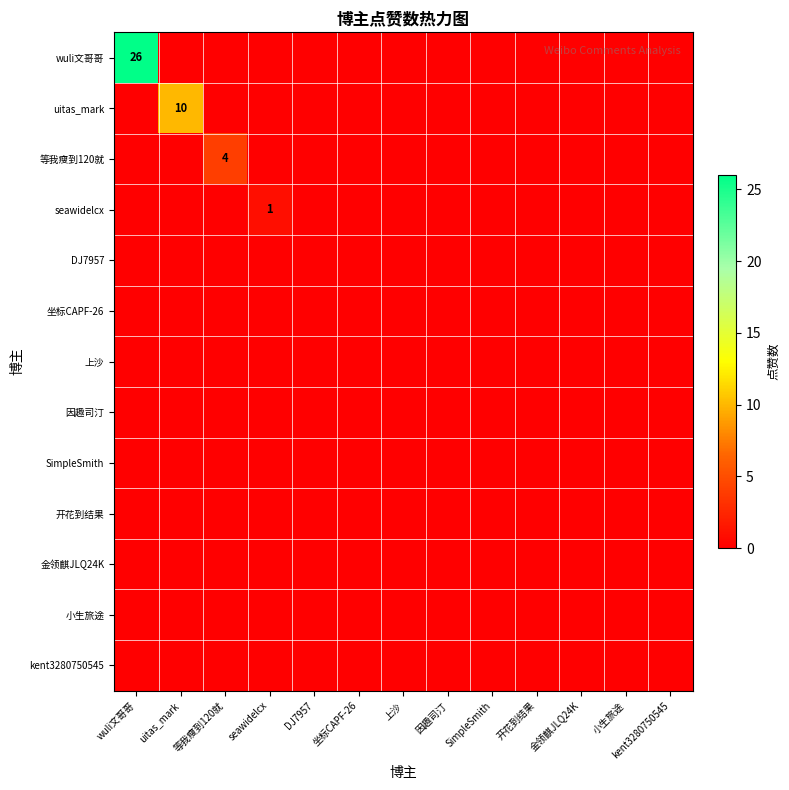

Which series changed the most between DJ7957 and 开花到结果?

wuli文哥哥